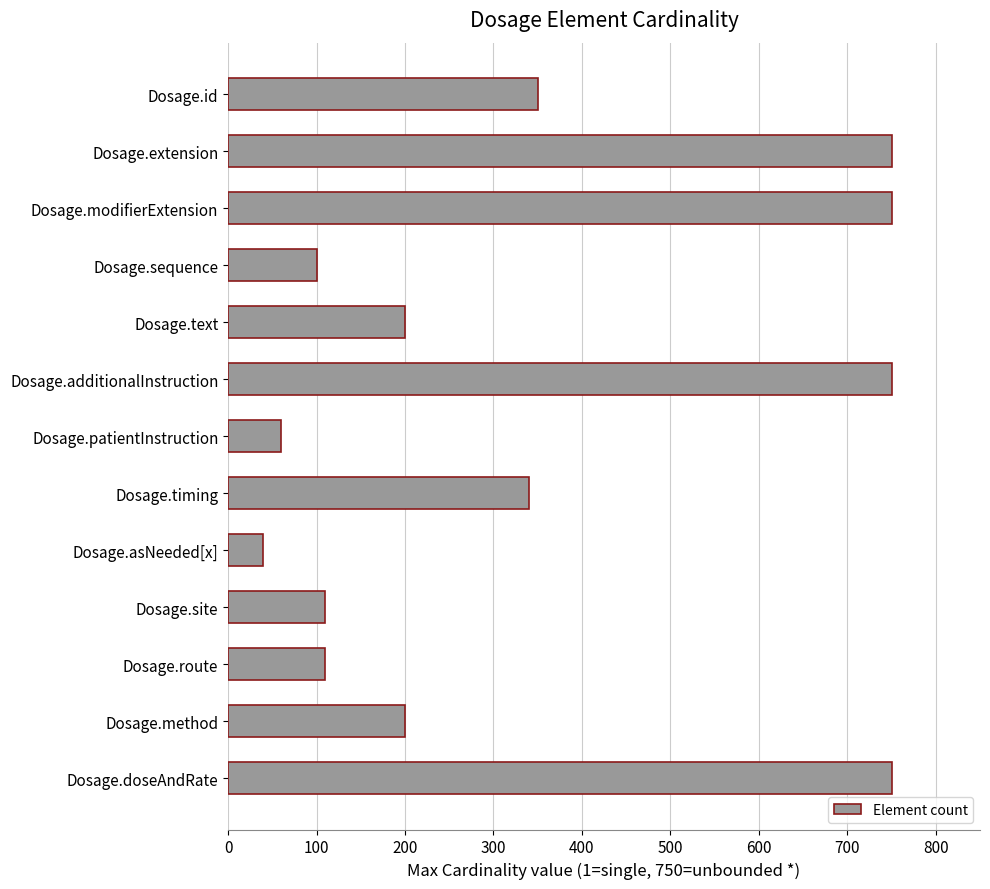

What is the difference between the second highest and minimum values?

710